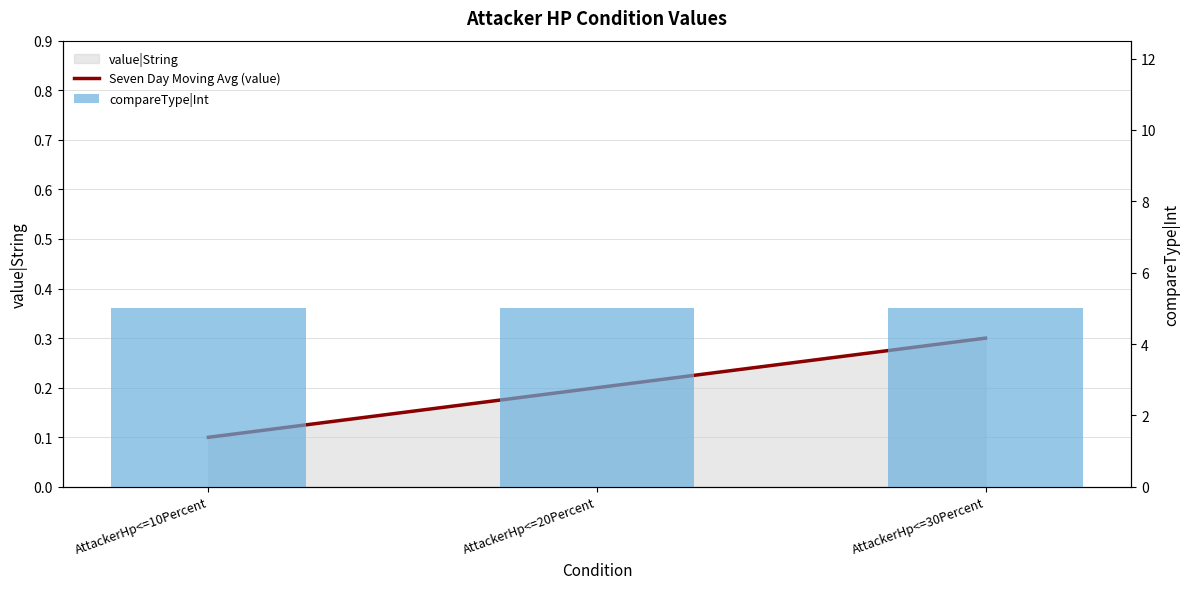

Rank the categories by compareType|Int value from highest to lowest.

AttackerHp<=10Percent, AttackerHp<=20Percent, AttackerHp<=30Percent